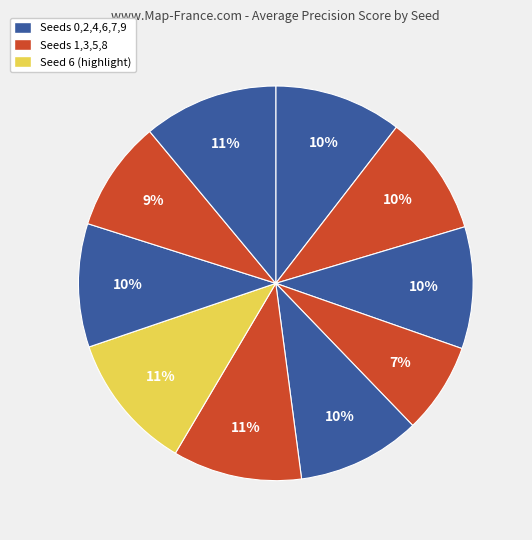

Rank the categories by value from highest to lowest.

Seed 6, Seed 9, Seed 5, Seed 0, Seed 7, Seed 4, Seed 2, Seed 1, Seed 8, Seed 3